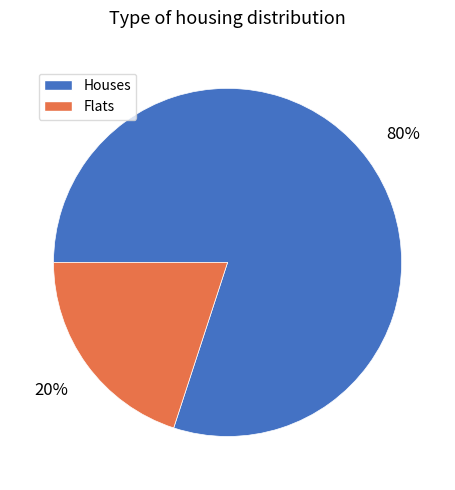

Is there a majority slice in this chart?

Yes